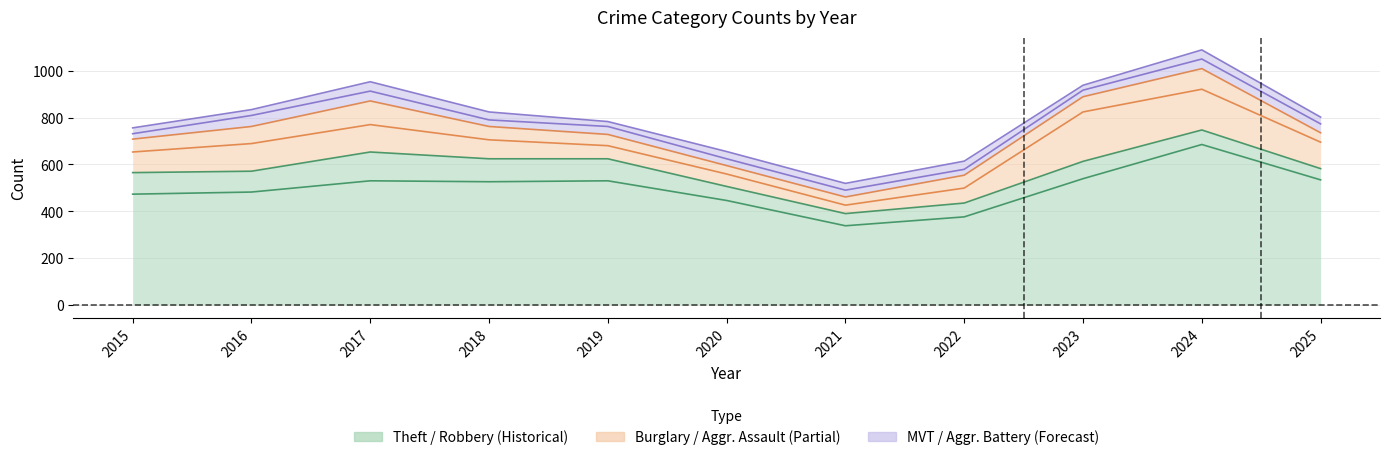

True or false: Theft and Burglary intersect in this chart.

False